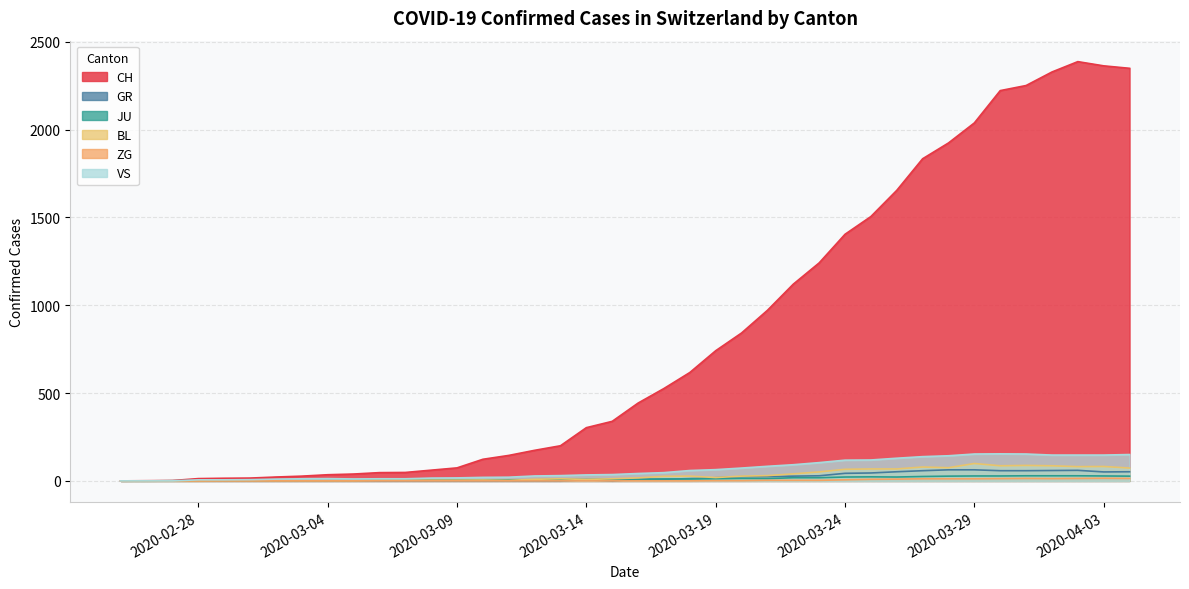

What is the highest value of the VS series?

154